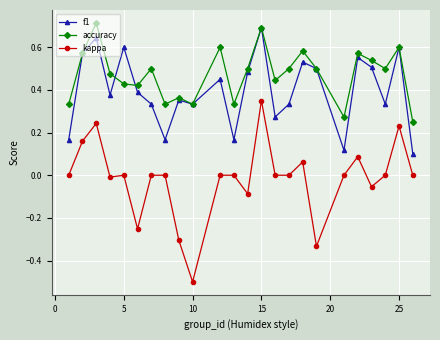

True or false: kappa and f1 cross at least once.

False